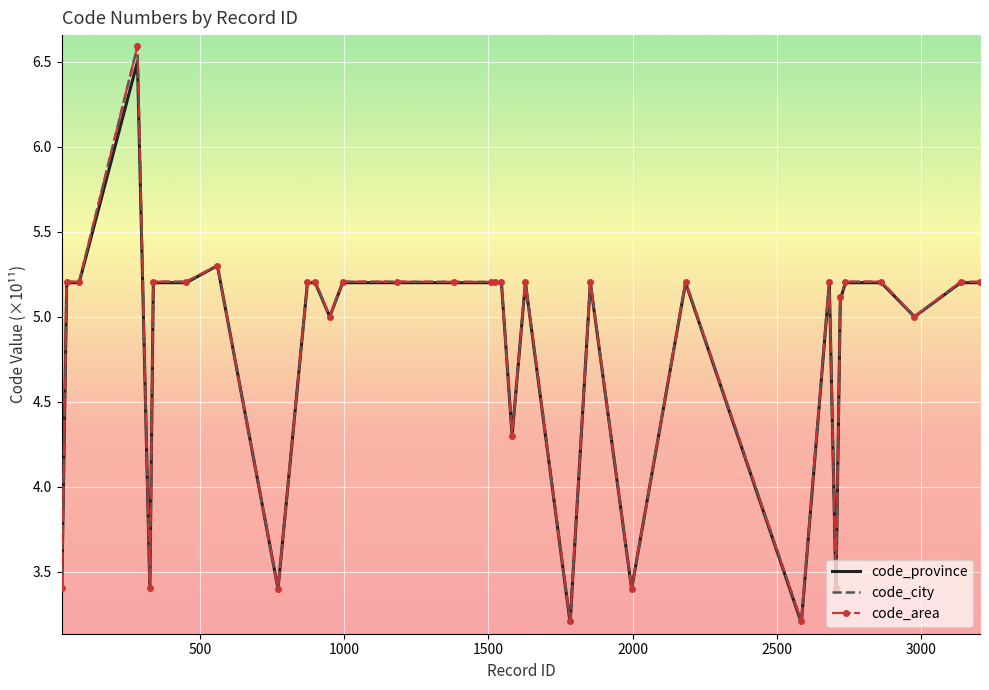

What is the maximum value shown in the chart?

6.6